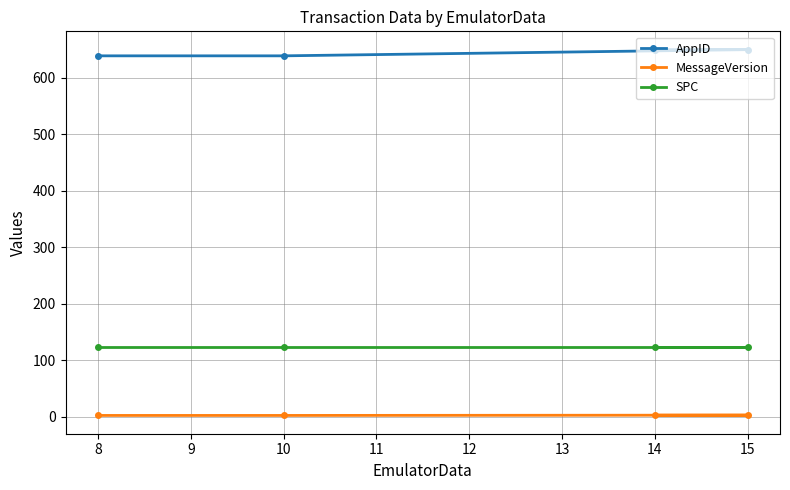

What is the highest value of the SPC series?

123.0